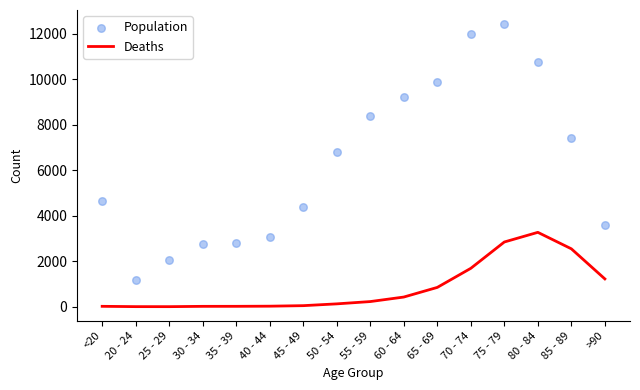

What is the total value across all series at 20 - 24?

1195